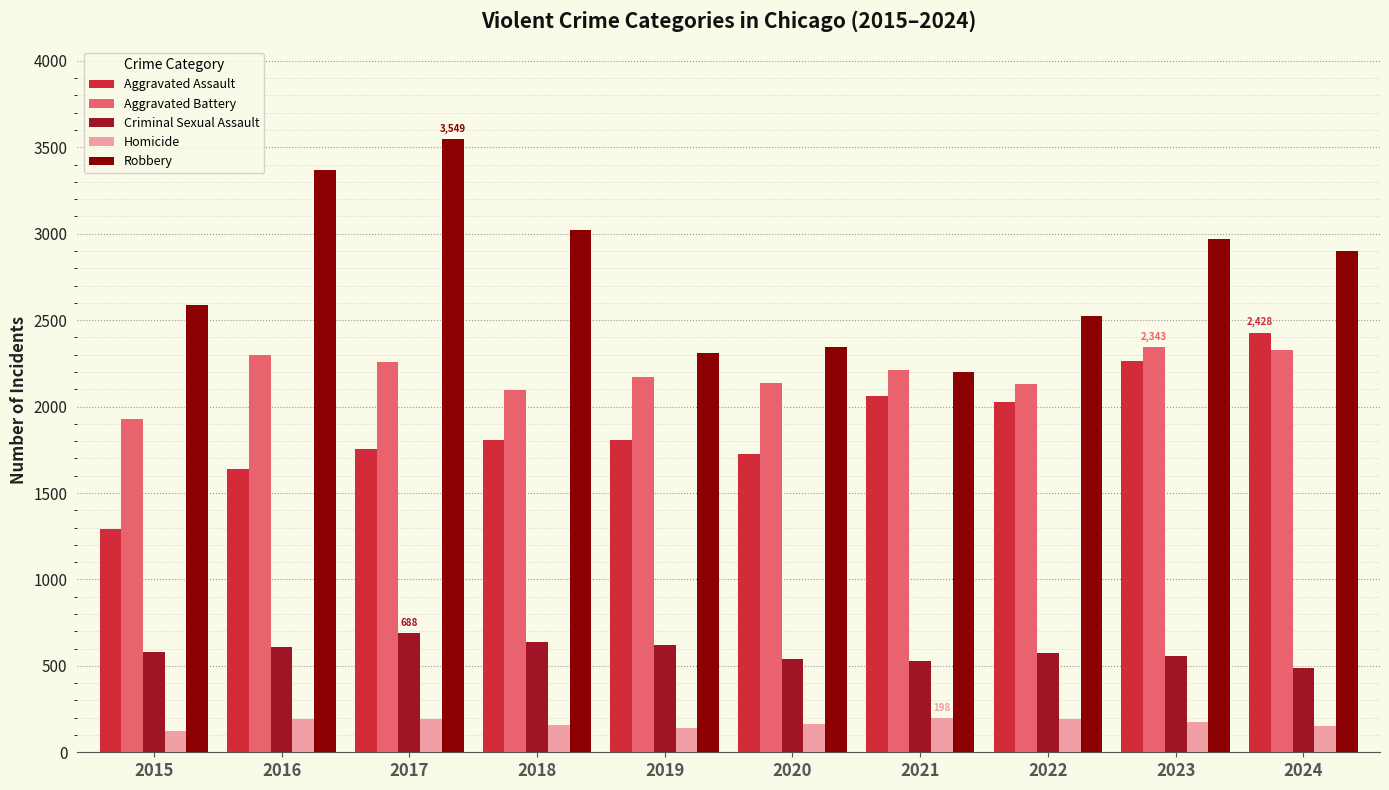

Which category has the highest value in the Criminal Sexual Assault series?

2017